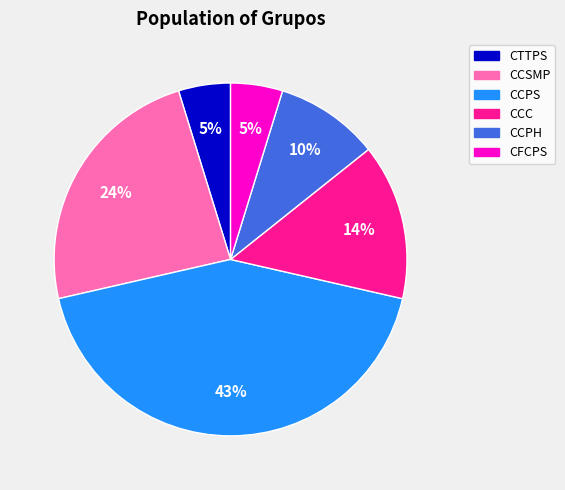

To the nearest percent, what portion does CTTPS represent?

5%